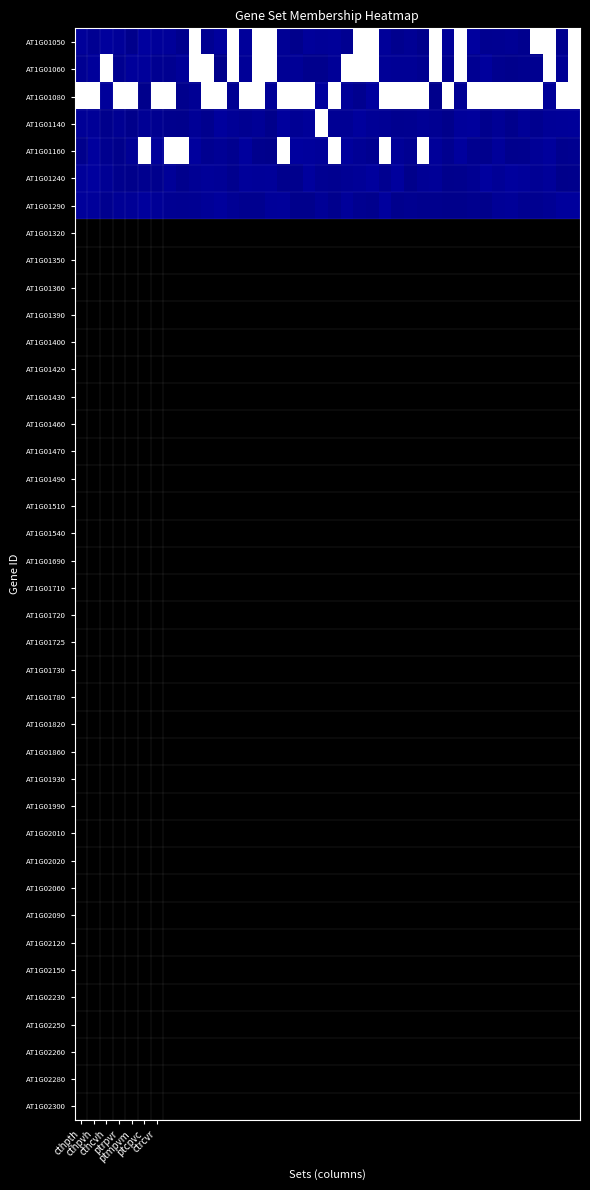

Reading left to right, what are all the values shown in this chart?

AT1G01050: 0.0	0.0	0.0	0.0	0.0	0.0	0.0	0.0	0.0	1.9	0.0	0.0	2.0	0.0	2.0	2.0	0.0	0.0	0.0	0.0	0.0	0.0	1.9	1.9	0.0	0.0	0.0	0.0	1.9	0.0	1.9	0.0	0.0	0.0	0.0	0.0	1.9	2.0	0.0	2.0
AT1G01060: 0.0	0.0	1.9	0.0	0.0	0.0	0.0	0.0	0.0	1.9	2.0	0.0	2.0	0.0	1.9	1.9	0.0	0.0	0.0	0.0	0.0	2.0	2.0	1.9	0.0	0.0	0.0	0.0	1.9	0.0	1.9	0.0	0.0	0.0	0.0	0.0	0.0	2.0	0.0	1.9
AT1G01080: 2.0	1.9	0.0	1.9	1.9	0.0	2.0	2.0	0.0	0.0	2.0	1.9	0.0	1.9	1.9	0.0	2.0	1.9	1.9	0.0	1.9	0.0	0.0	0.0	1.9	2.0	2.0	2.0	0.0	2.0	0.0	1.9	1.9	2.0	1.9	1.9	2.0	0.0	1.9	1.9
AT1G01140: 0.0	0.0	0.0	0.0	0.0	0.0	0.0	0.0	0.0	0.0	0.0	0.0	0.0	0.0	0.0	0.0	0.0	0.0	0.0	2.0	0.0	0.0	0.0	0.0	0.0	0.0	0.0	0.0	0.0	0.0	0.0	0.0	0.0	0.0	0.0	0.0	0.0	0.0	0.0	0.0
AT1G01160: 0.0	0.0	0.0	0.0	0.0	2.0	0.0	1.9	1.9	0.0	0.0	0.0	0.0	0.0	0.0	0.0	2.0	0.0	0.0	0.0	1.9	0.0	0.0	0.0	1.9	0.0	0.0	2.0	0.0	0.0	0.0	0.0	0.0	0.0	0.0	0.0	0.0	0.0	0.0	0.0
AT1G01240: 0.0	0.0	0.0	0.0	0.0	0.0	0.0	0.0	0.0	0.0	0.0	0.0	0.0	0.0	0.0	0.0	0.0	0.0	0.0	0.0	0.0	0.0	0.0	0.0	0.0	0.0	0.0	0.0	0.0	0.0	0.0	0.0	0.0	0.0	0.0	0.0	0.0	0.0	0.0	0.0
AT1G01290: 0.0	0.0	0.0	0.0	0.0	0.0	0.0	0.0	0.0	0.0	0.0	0.0	0.0	0.0	0.0	0.0	0.0	0.0	0.0	0.0	0.0	0.0	0.0	0.0	0.0	0.0	0.0	0.0	0.0	0.0	0.0	0.0	0.0	0.0	0.0	0.0	0.0	0.0	0.0	0.0